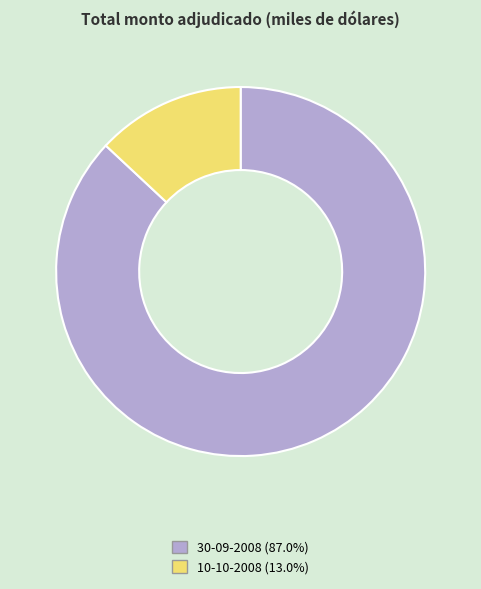

Rank the categories by value from highest to lowest.

30-09-2008, 10-10-2008